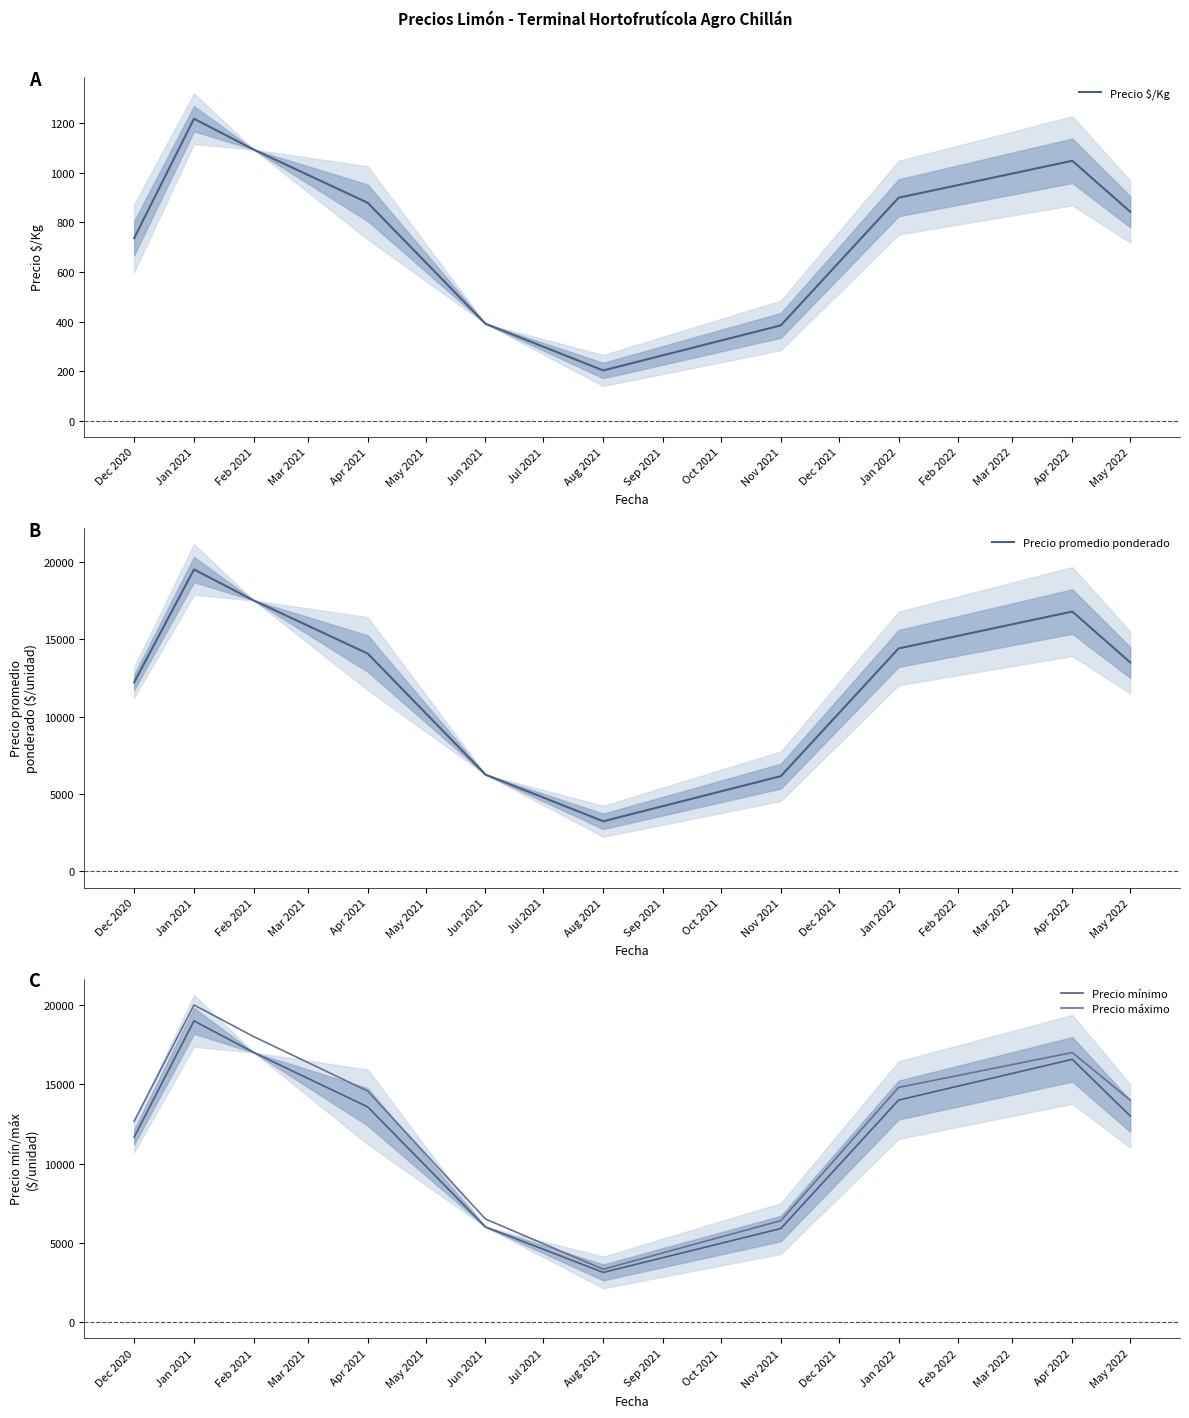

Where is Precio promedio ponderado nearest to the value 11370?

Dec 2020